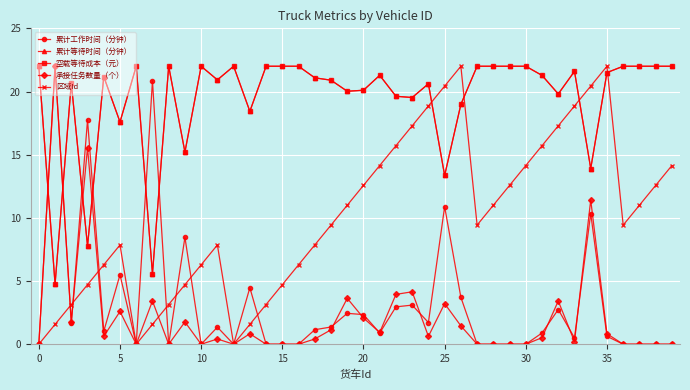

What is the label of the 11th point from the right?

29